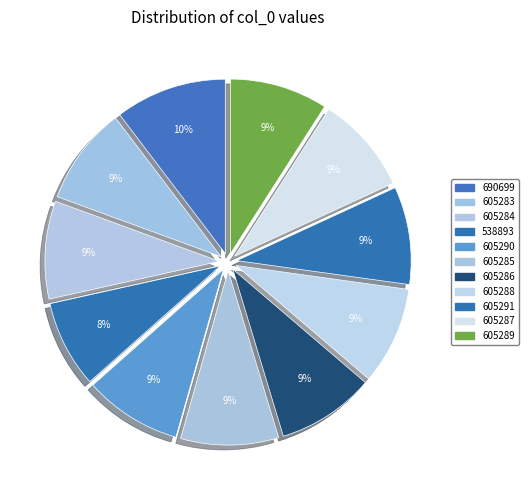

How many slices are in this pie chart?

11